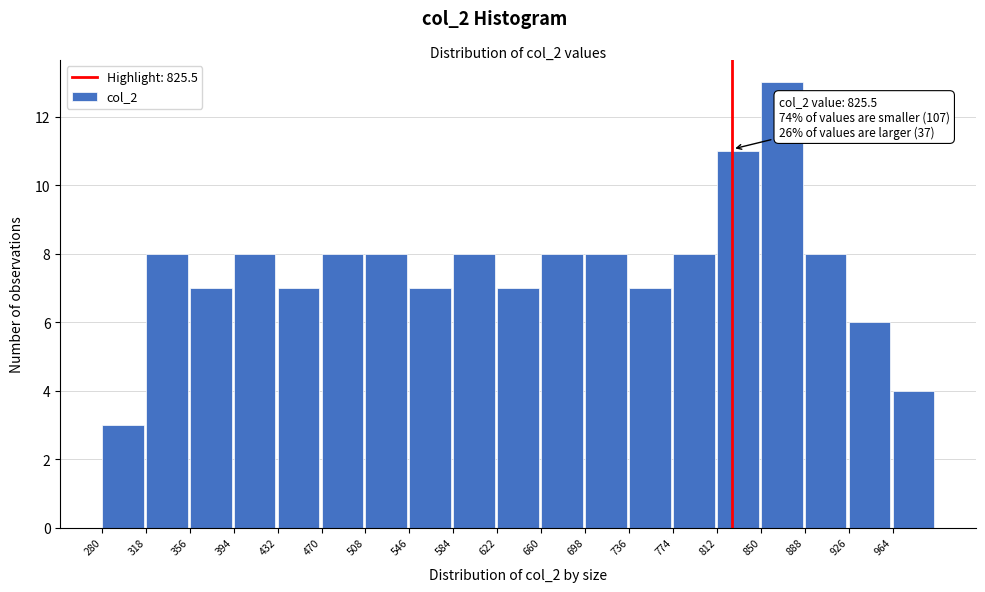

Over which range of the x-axis is the bar tallest?

850 to 888